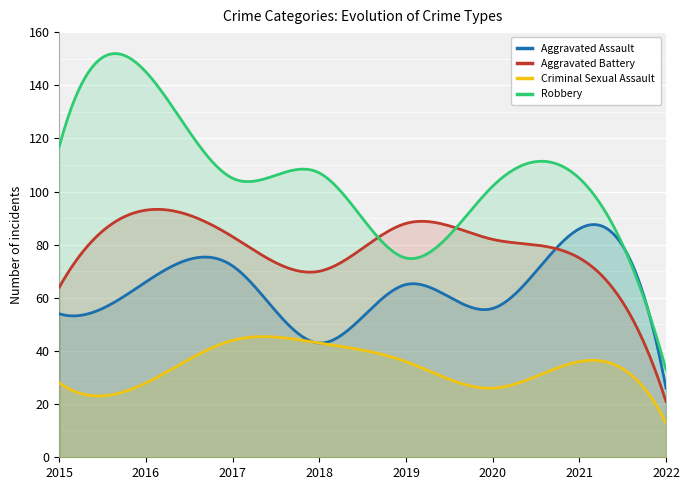

True or false: Robbery and Aggravated Assault cross at least once.

False